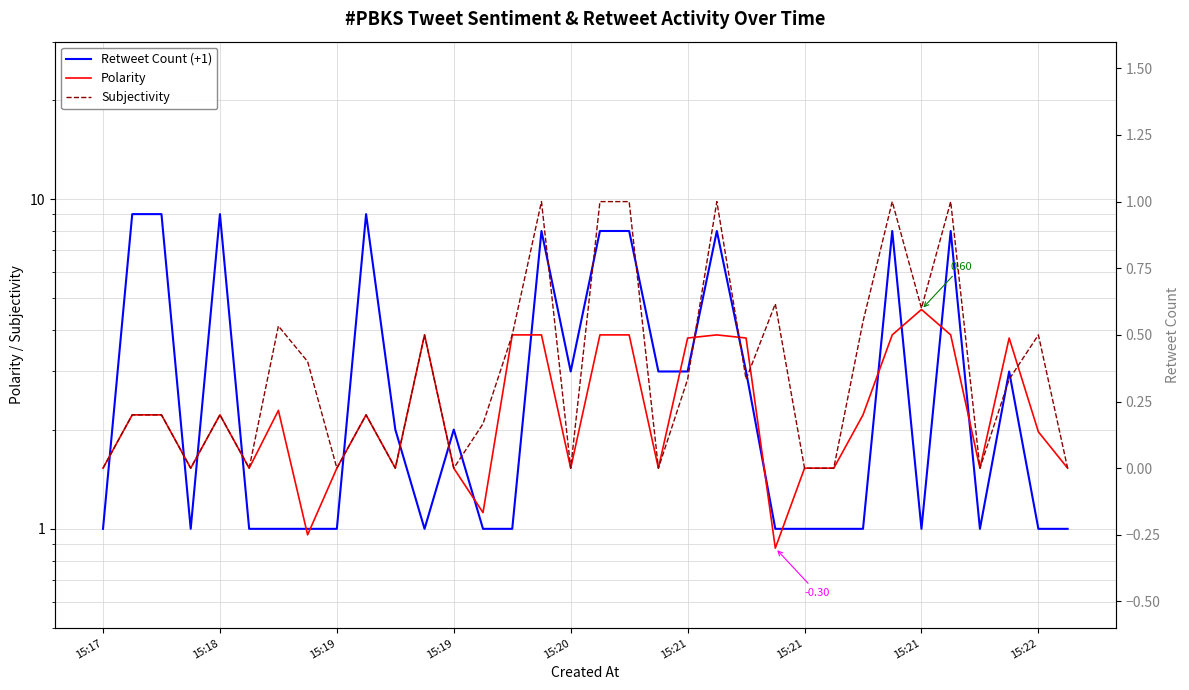

Rank the series by their maximum value, from highest to lowest.

Retweet Count (+1), Subjectivity, Polarity